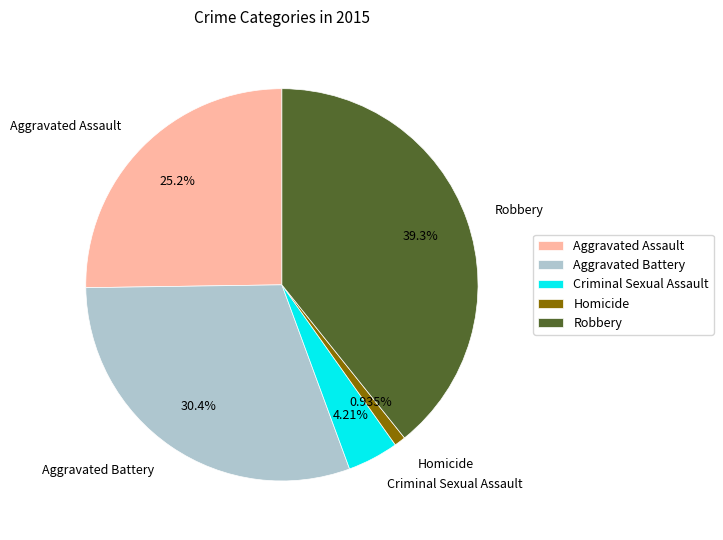

How many slices are in this pie chart?

5